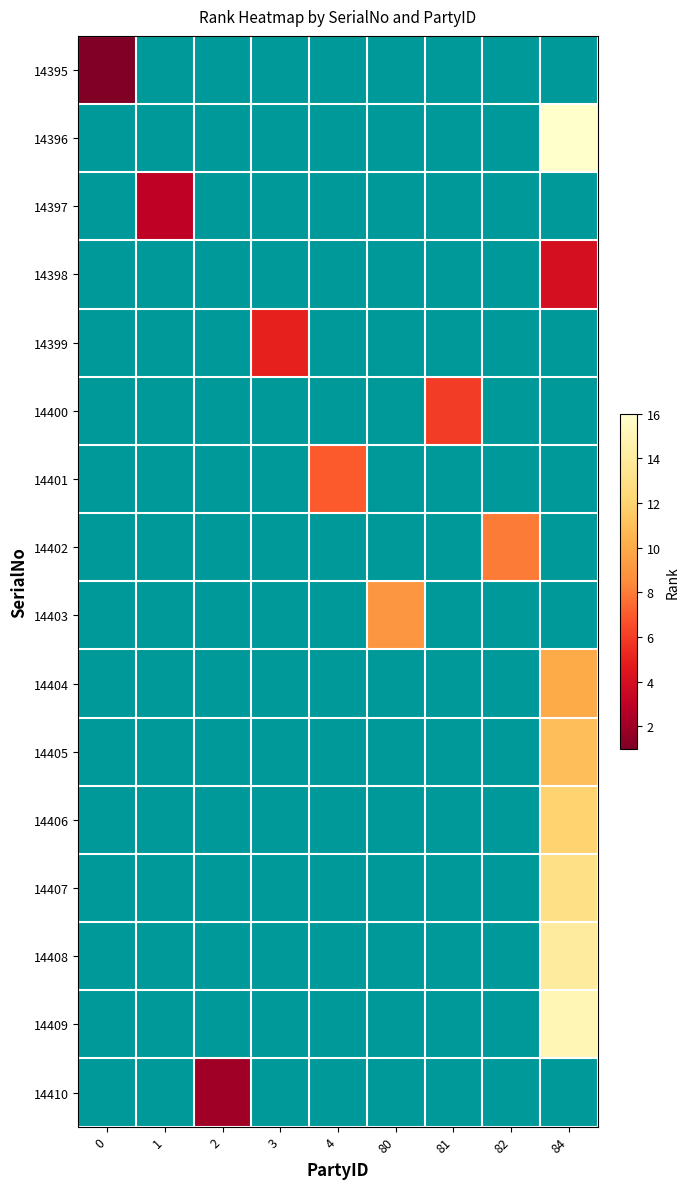

How many values in 14402 are above zero?

1